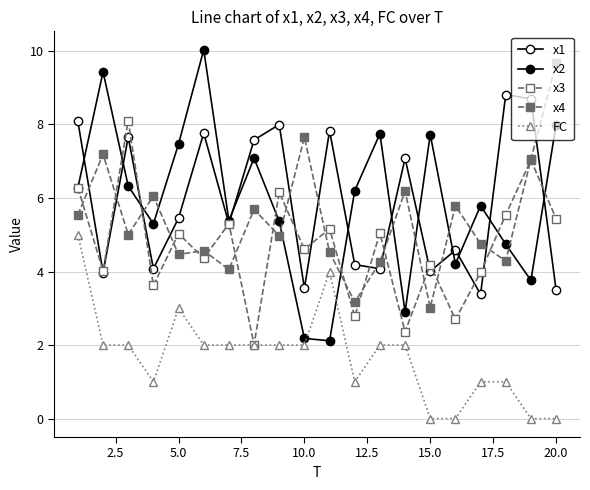

Does the chart have visible grid lines?

Yes